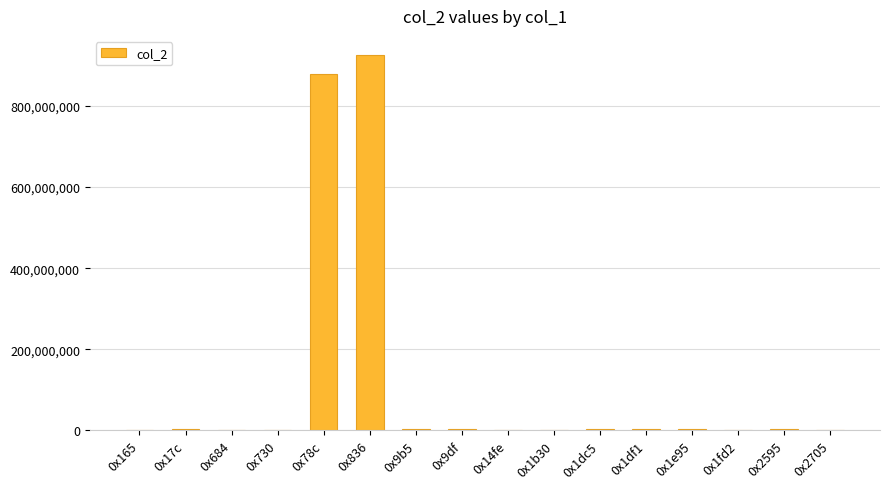

What is the change in value from 0x1df1 to 0x2705?

-3212283